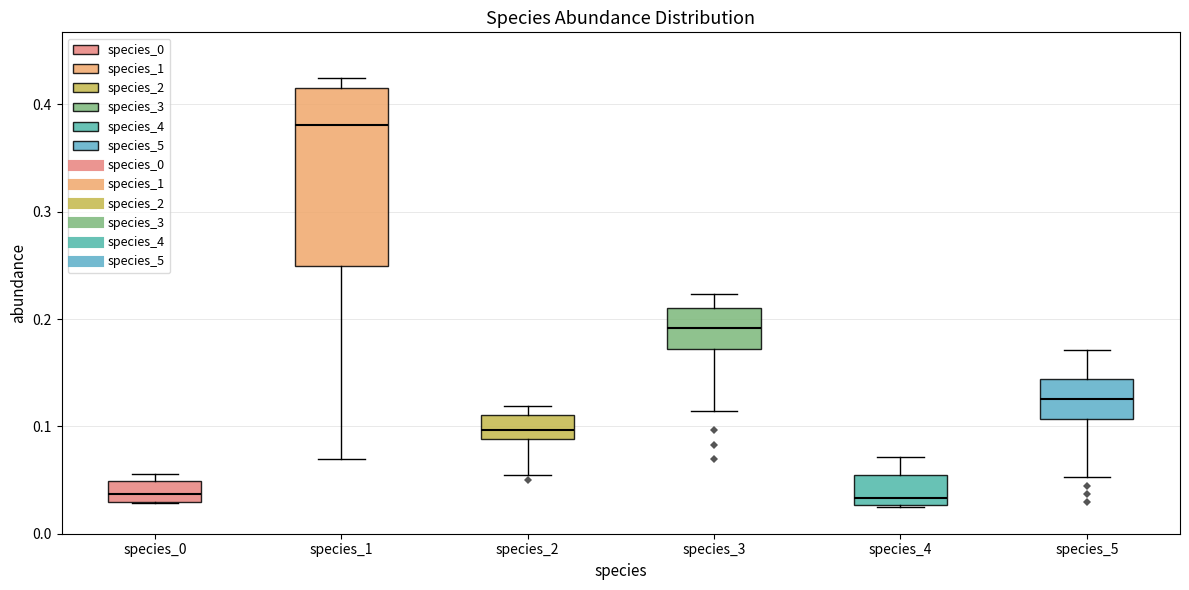

Reading left to right, transcribe this box plot: for each box, give where its median line is, the range the box spans, and where its two whiskers end, as read against the y-axis. The values are not printed on the chart, so give them approximately, as read against the axis.

species_0: median 0.04, box 0.03 to 0.05, whiskers 0.03 to 0.06
species_1: median 0.38, box 0.25 to 0.42, whiskers 0.07 to 0.42 (just above the box's upper edge)
species_2: median 0.10, box 0.09 to 0.11, whiskers 0.05 to 0.12
species_3: median 0.19, box 0.17 to 0.21, whiskers 0.11 to 0.22
species_4: median 0.03 (just above the box's lower edge), box 0.03 to 0.05, whiskers 0.03 to 0.07
species_5: median 0.13, box 0.11 to 0.14, whiskers 0.05 to 0.17